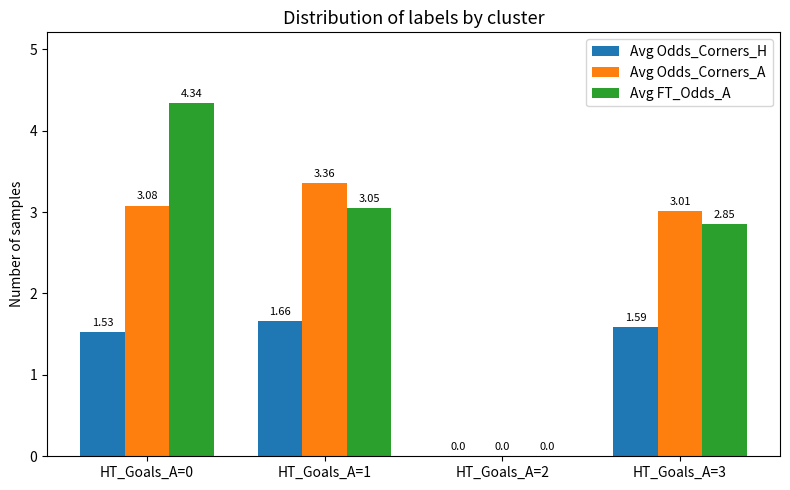

Which series has the largest total across all categories?

Avg FT_Odds_A